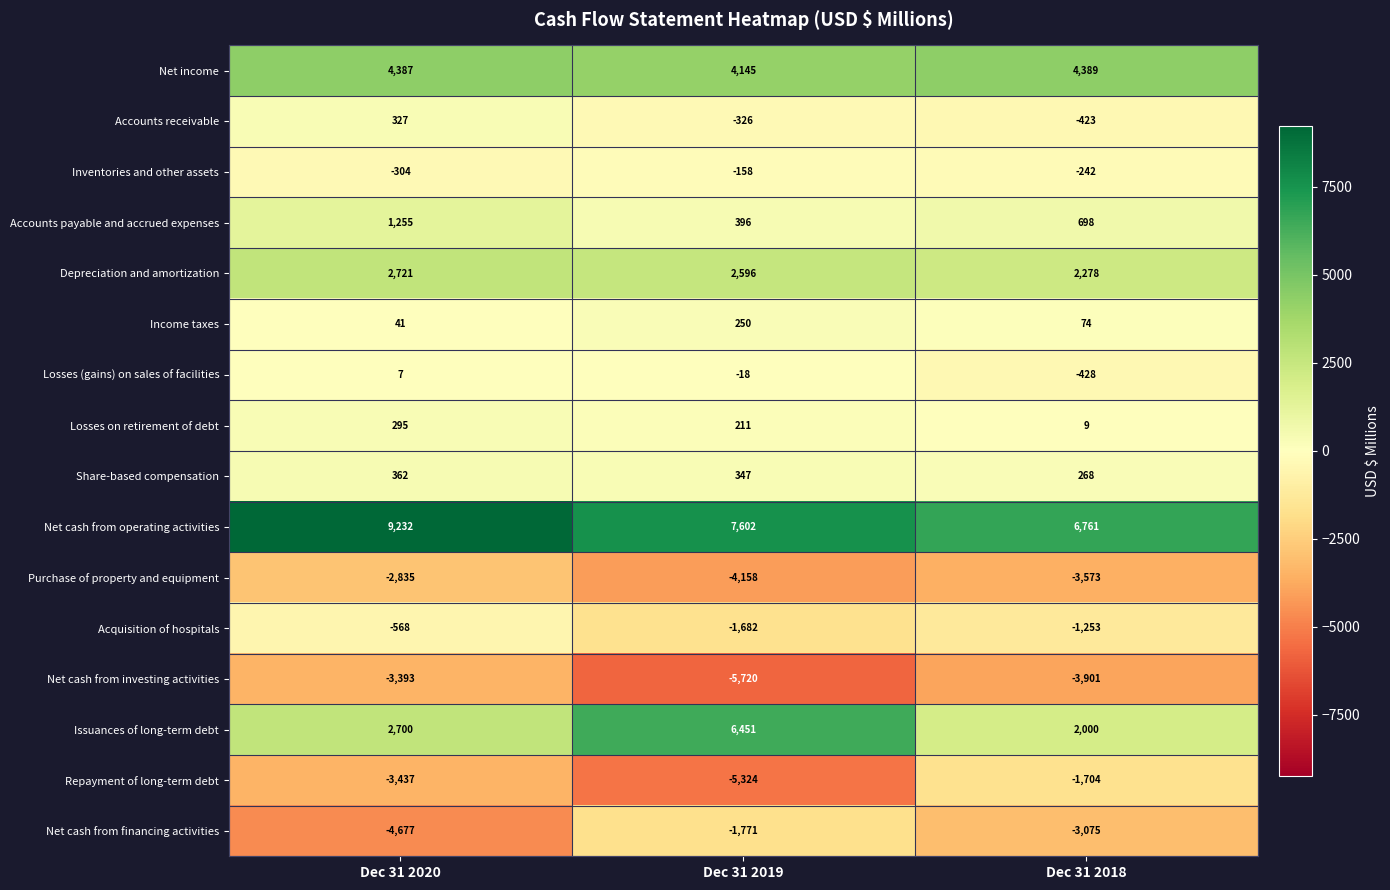

List the series in order of their peak value, lowest first.

Net cash from investing activities, Purchase of property and equipment, Net cash from financing activities, Repayment of long-term debt, Acquisition of hospitals, Inventories and other assets, Losses (gains) on sales of facilities, Income taxes, Losses on retirement of debt, Accounts receivable, Share-based compensation, Accounts payable and accrued expenses, Depreciation and amortization, Net income, Issuances of long-term debt, Net cash from operating activities